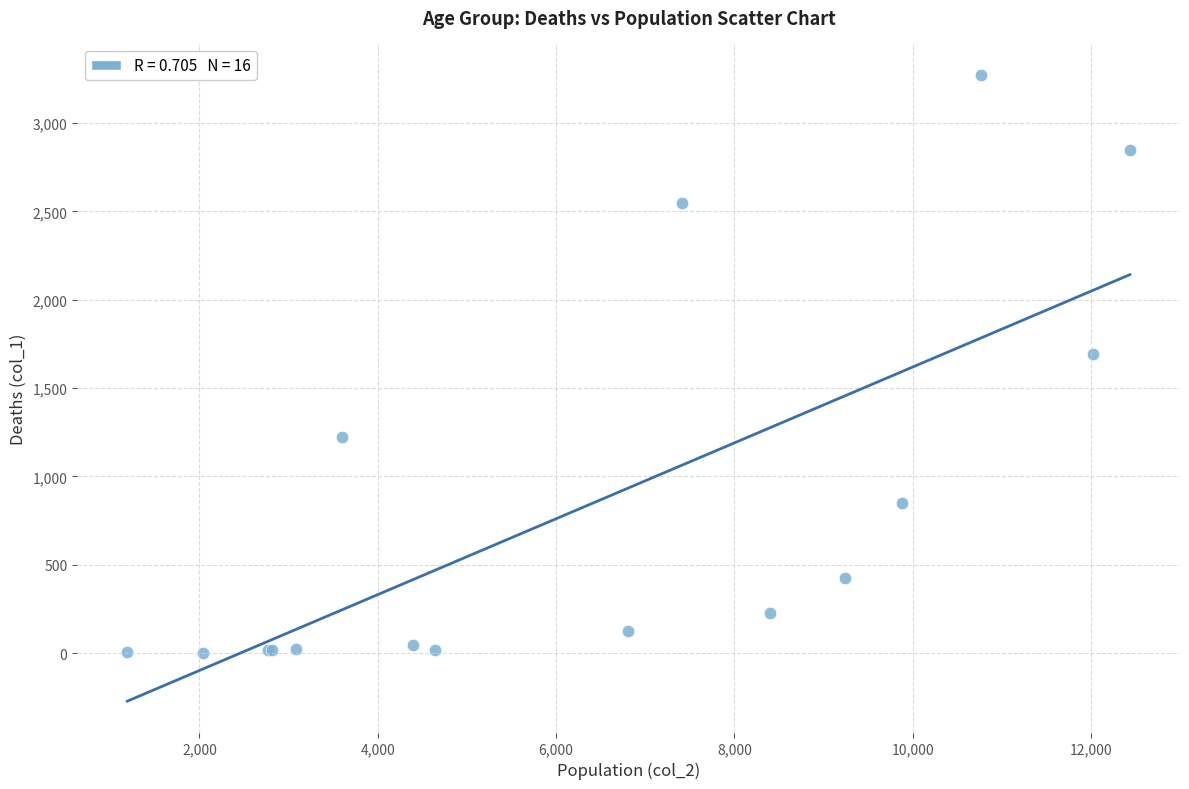

What Y value in the scatter plot is closest to 1638?

1690